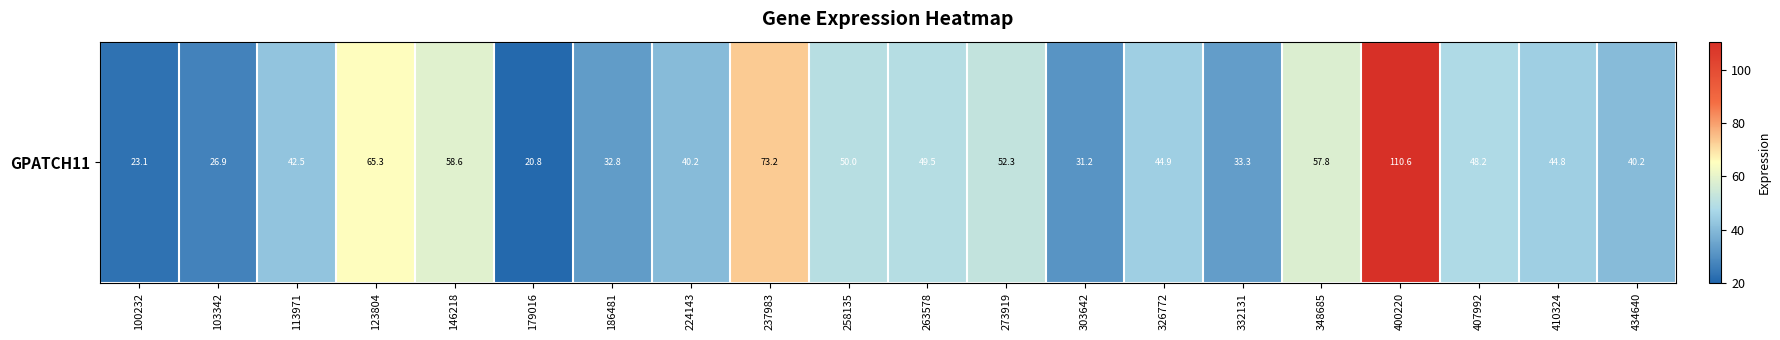

How many series are shown in this chart?

1